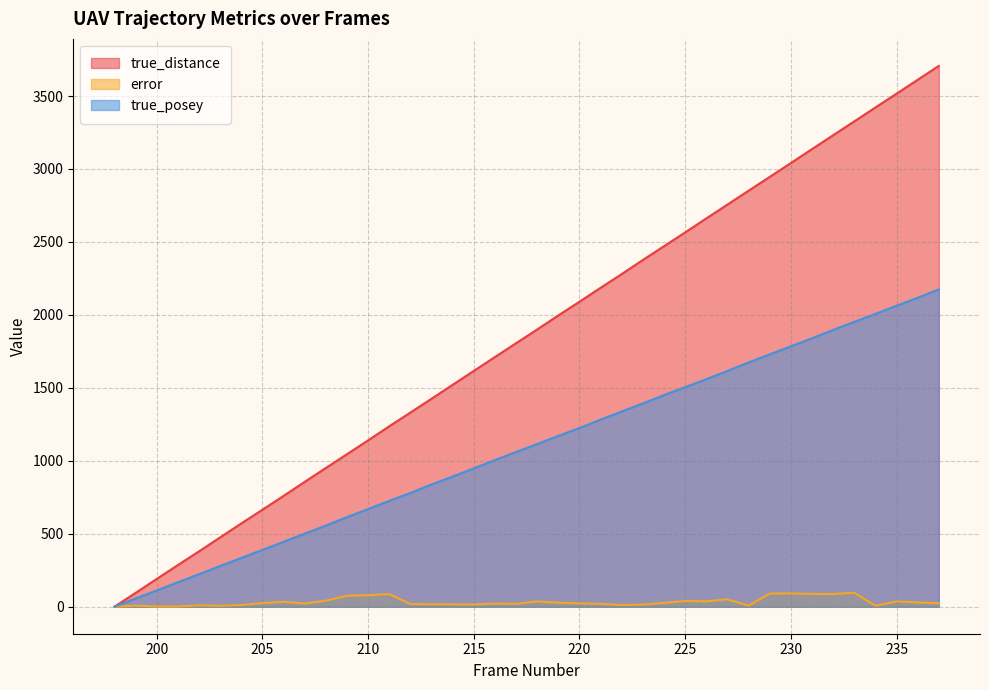

What is the difference between the maximum and minimum values in the true_posey series?

2174.4